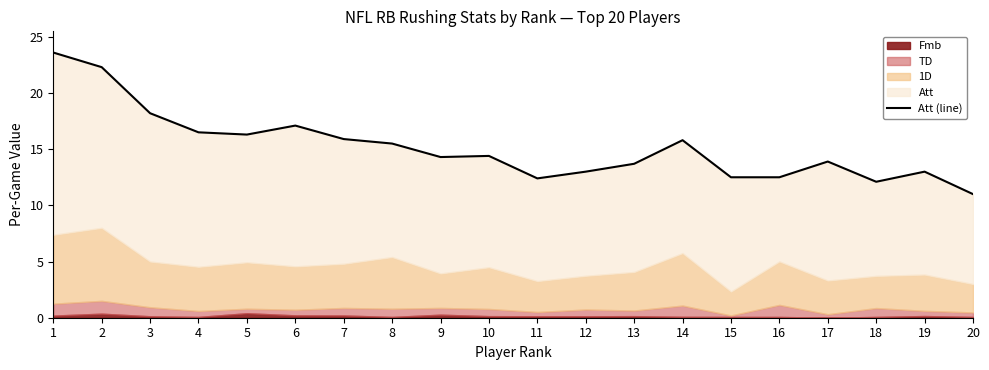

Reading left to right, list all the values displayed in this chart.

23.6	22.3	18.2	16.5	16.3	17.1	15.9	15.5	14.3	14.4	12.4	13.0	13.7	15.8	12.5	12.5	13.9	12.1	13.0	11.0